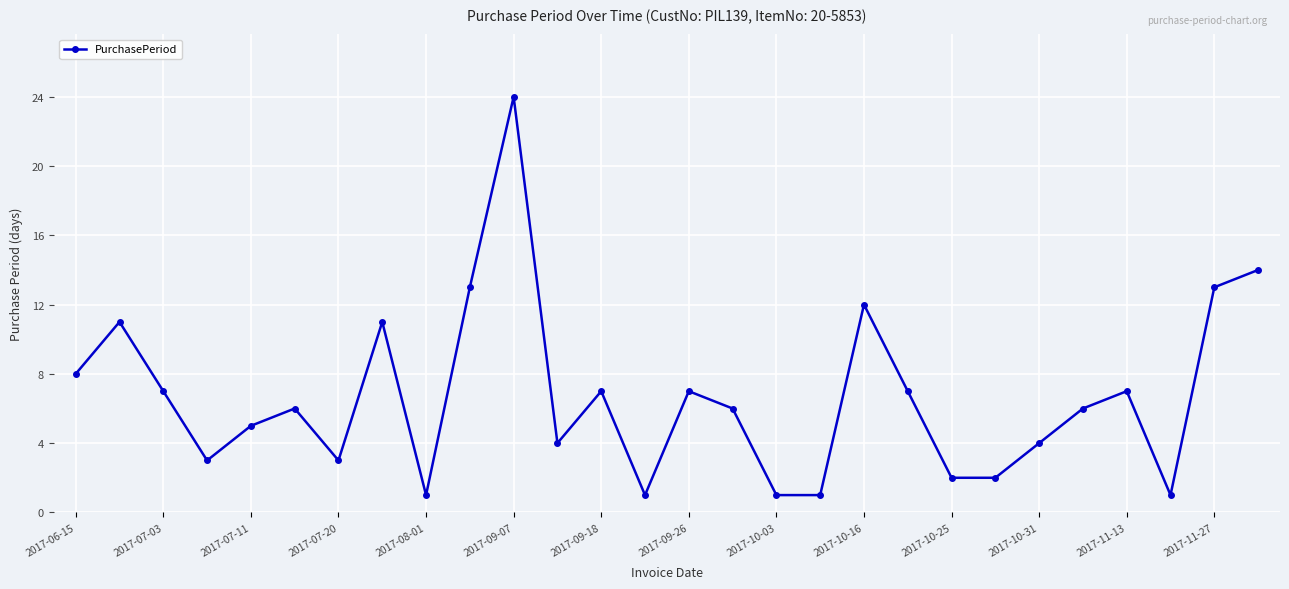

What is the average value?

7